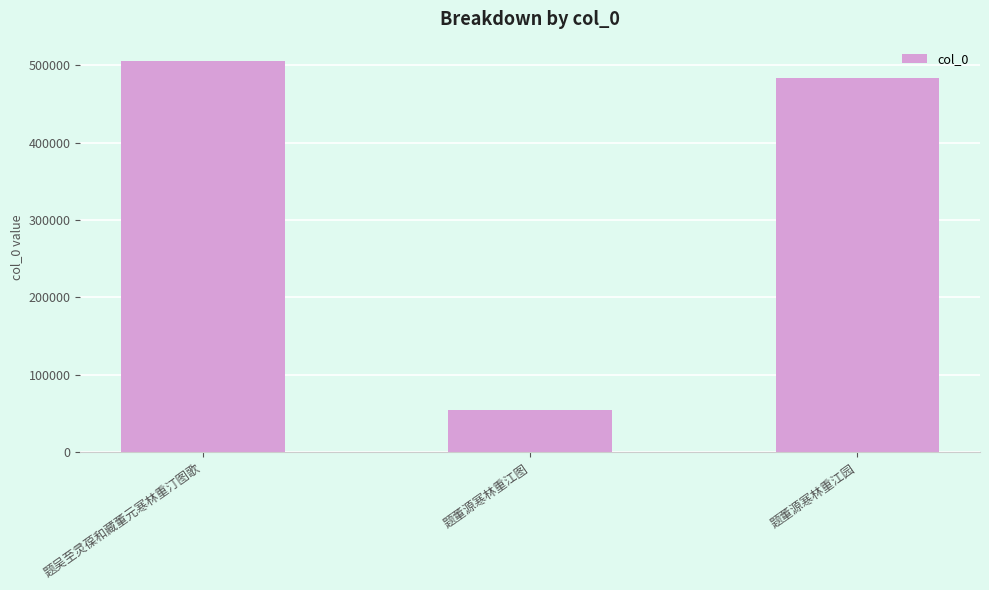

What is the greatest value displayed?

505163